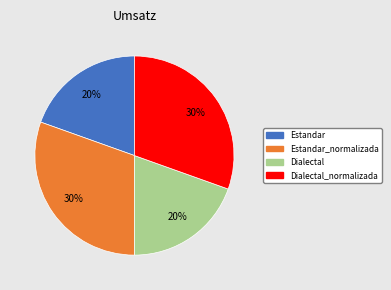

To the nearest percent, what is the average slice percentage?

25%